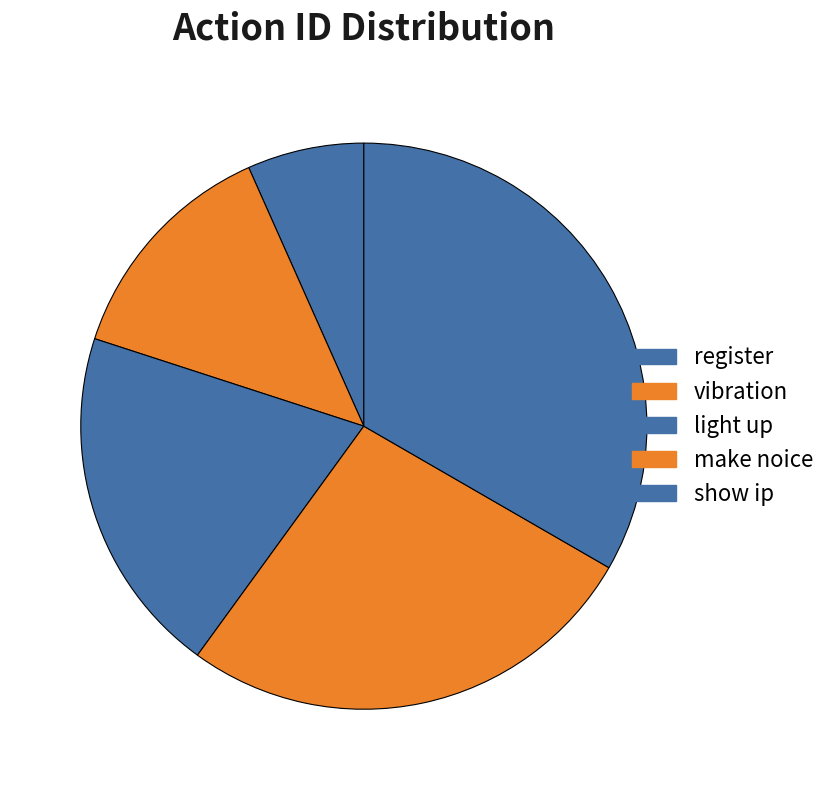

To the nearest percent, what portion does make noice represent?

27%